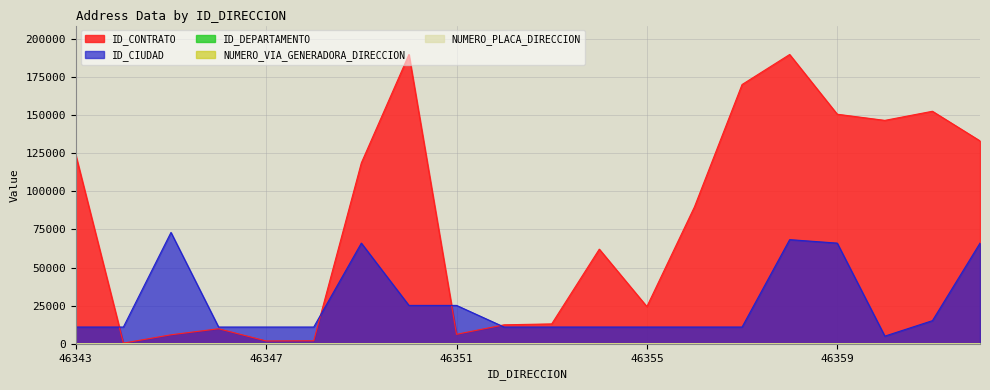

Is the value of ID_CIUDAD at 46354 greater than the value of ID_DEPARTAMENTO at 46351?

Yes